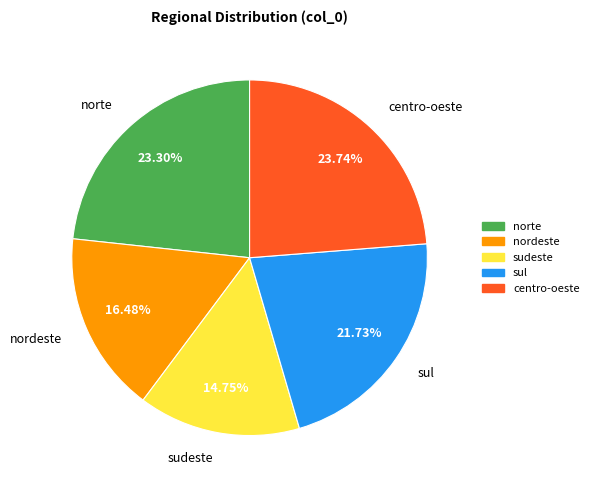

Approximately how many times larger is the value at sudeste compared to norte?

0.6